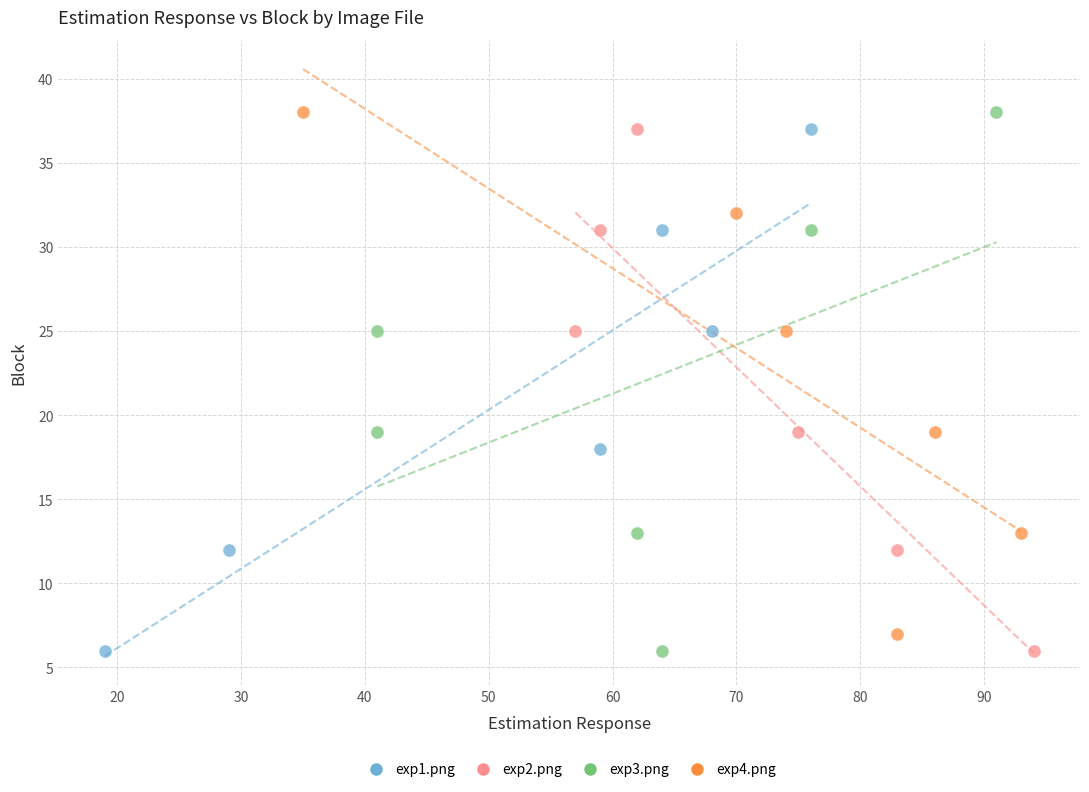

Which series has the largest Y range (max minus min)?

exp3.png